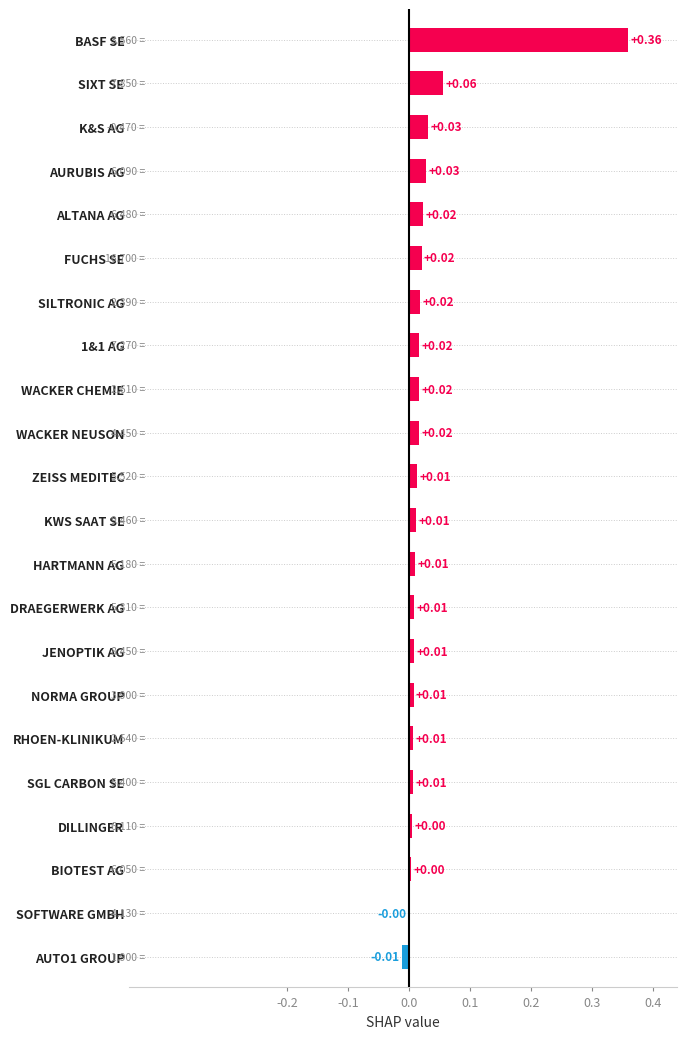

Count the number of values greater than 0.

20